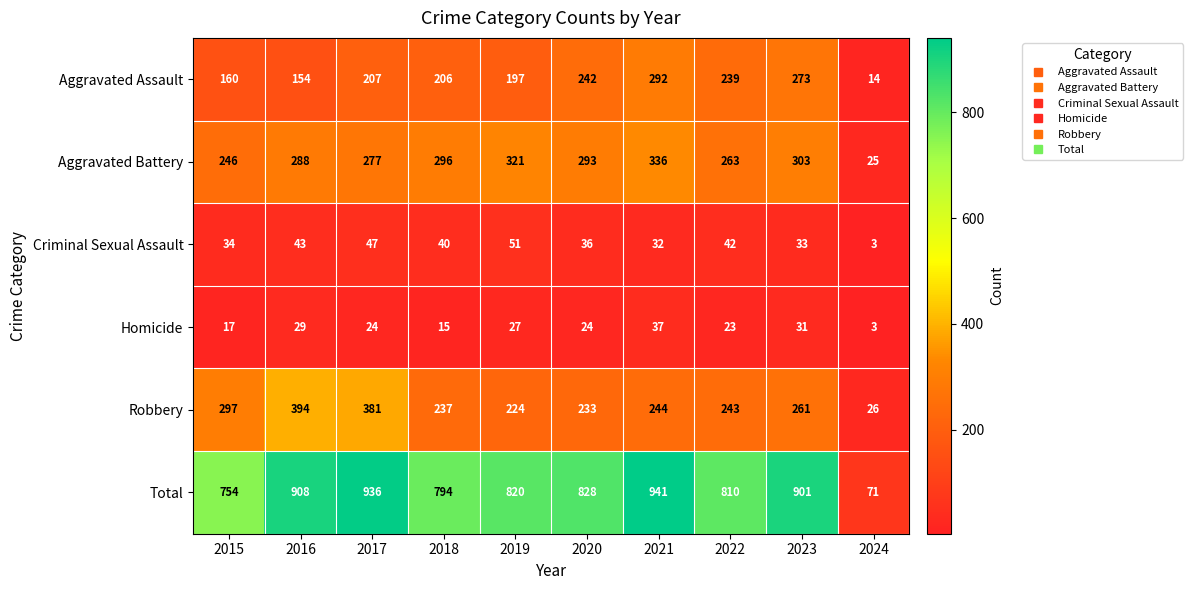

At which category is the sum across all series the highest?

2021